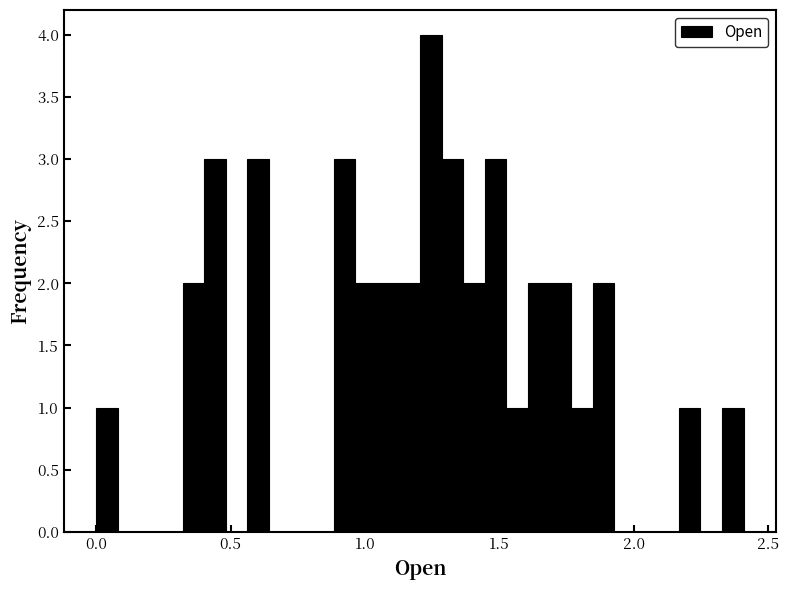

Around what value on the x-axis is the tallest bar? Give the approximate position of its centre, as read against the axis.

1.25